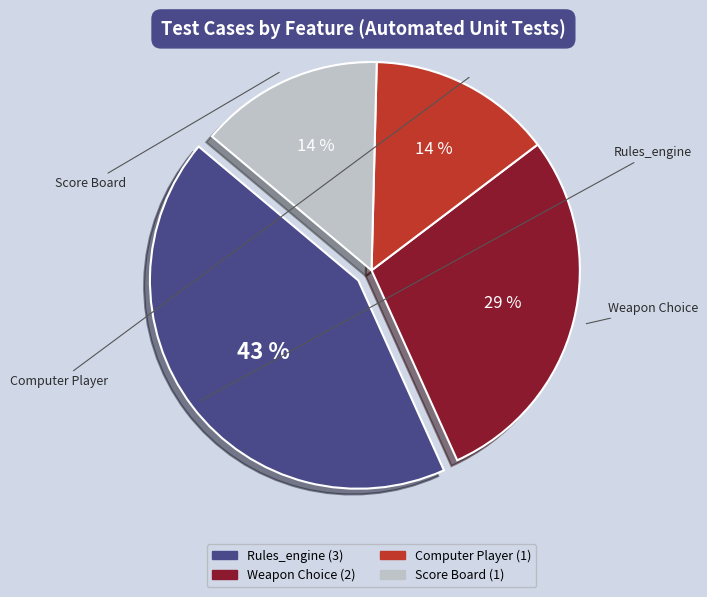

Is there any slice that represents more than half of the pie?

No